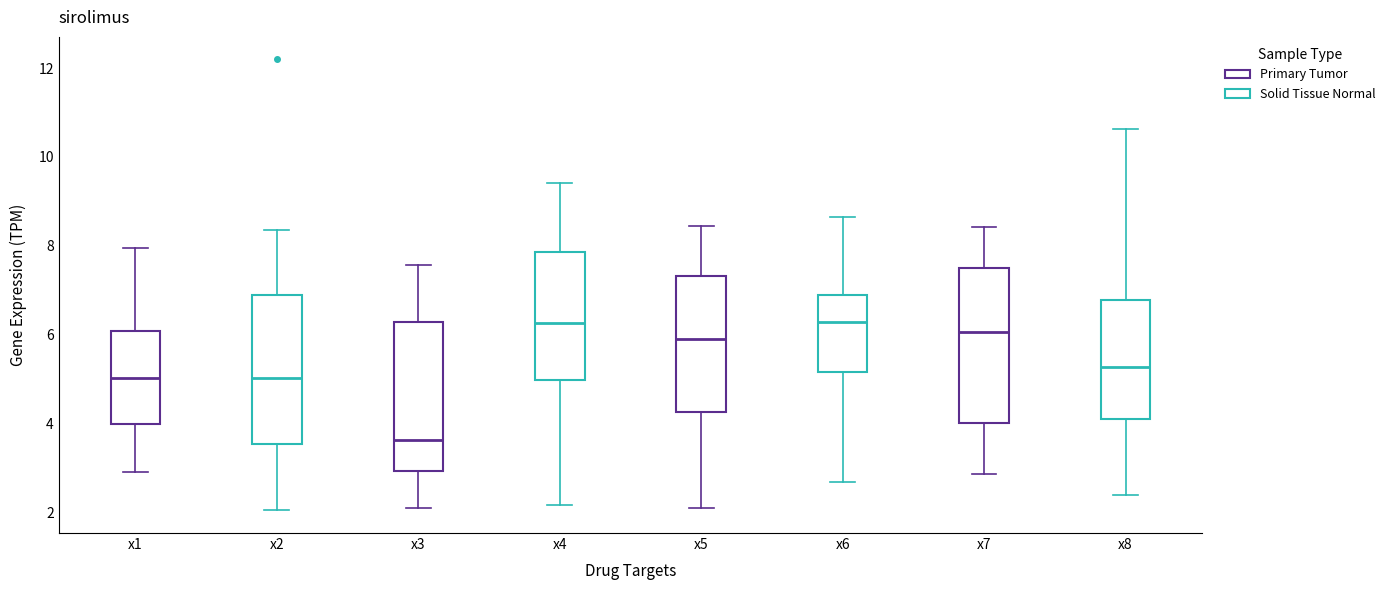

Where does the median line of the box for x4 sit on the y-axis? The values are not printed on the chart, so give them approximately, as read against the axis.

6.2